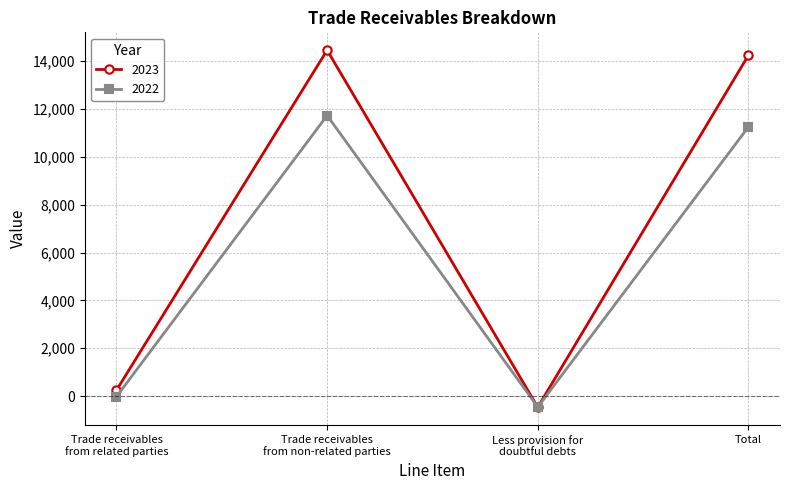

Which series has the largest total across all categories?

2023